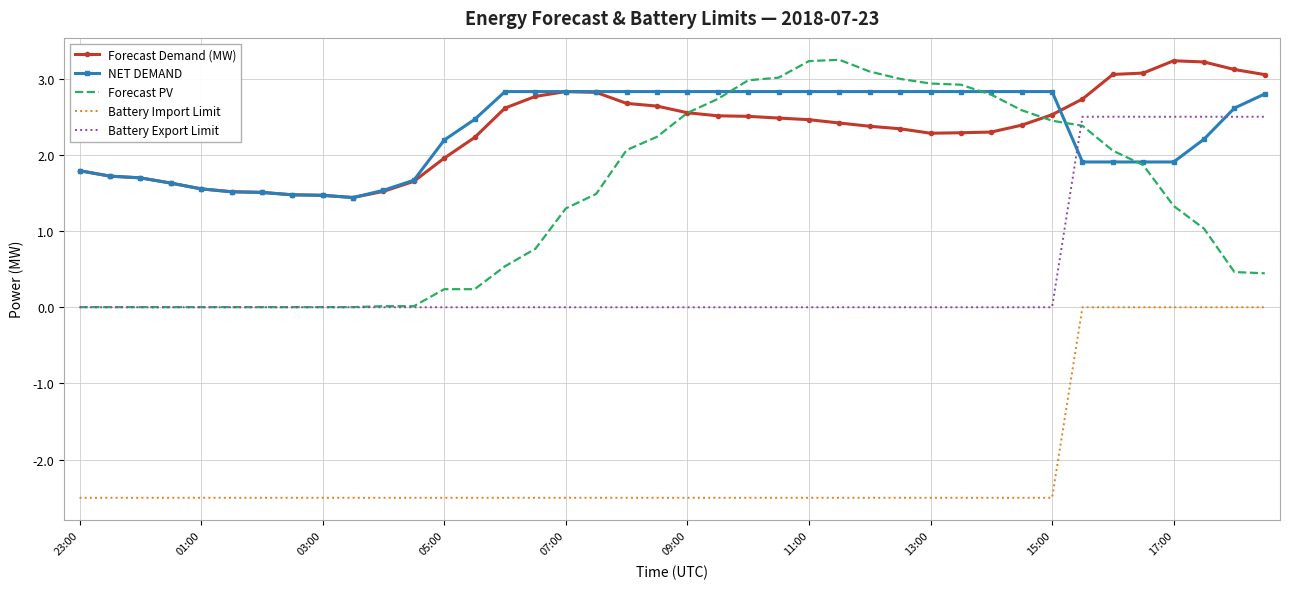

True or false: Battery Import Limit and Forecast Demand (MW) cross at least once.

False